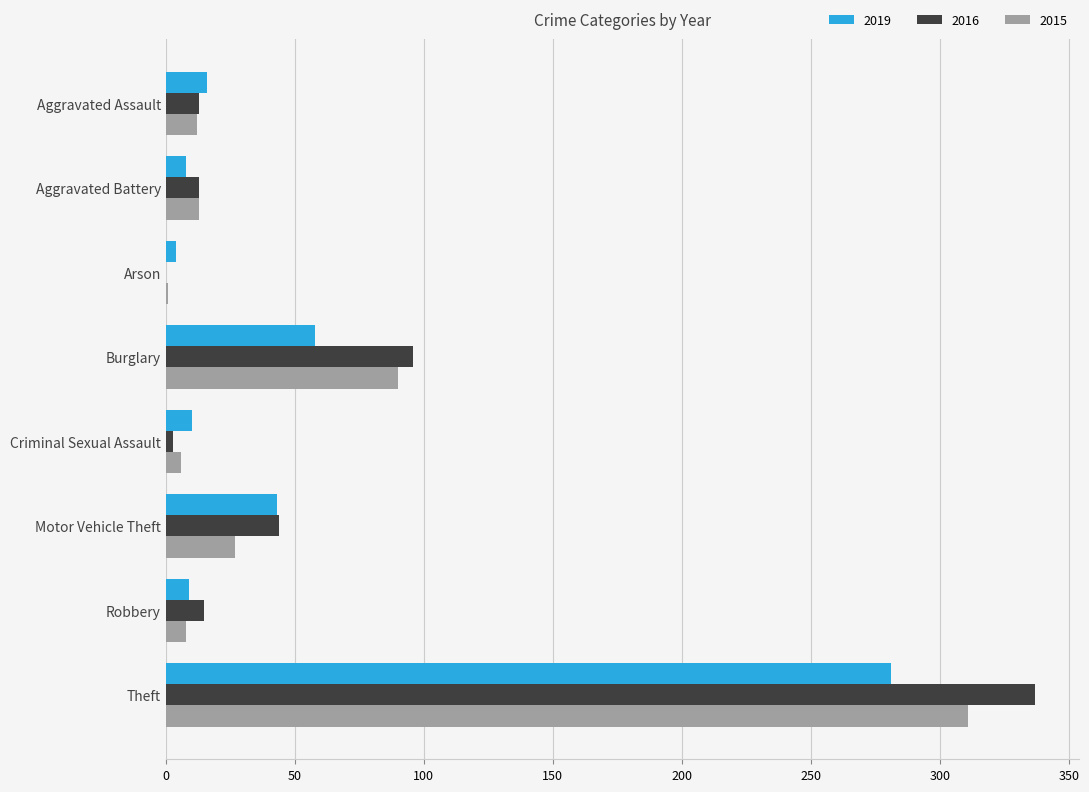

What are all the series names shown in the legend?

2019, 2016, 2015